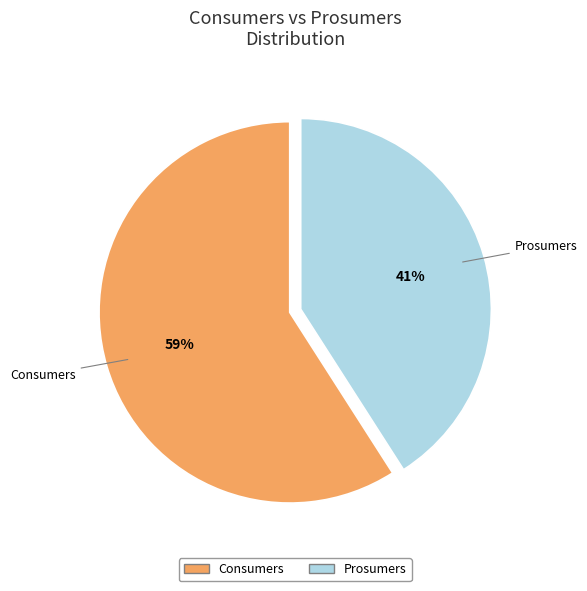

Rank the categories by value from lowest to highest.

Prosumers, Consumers